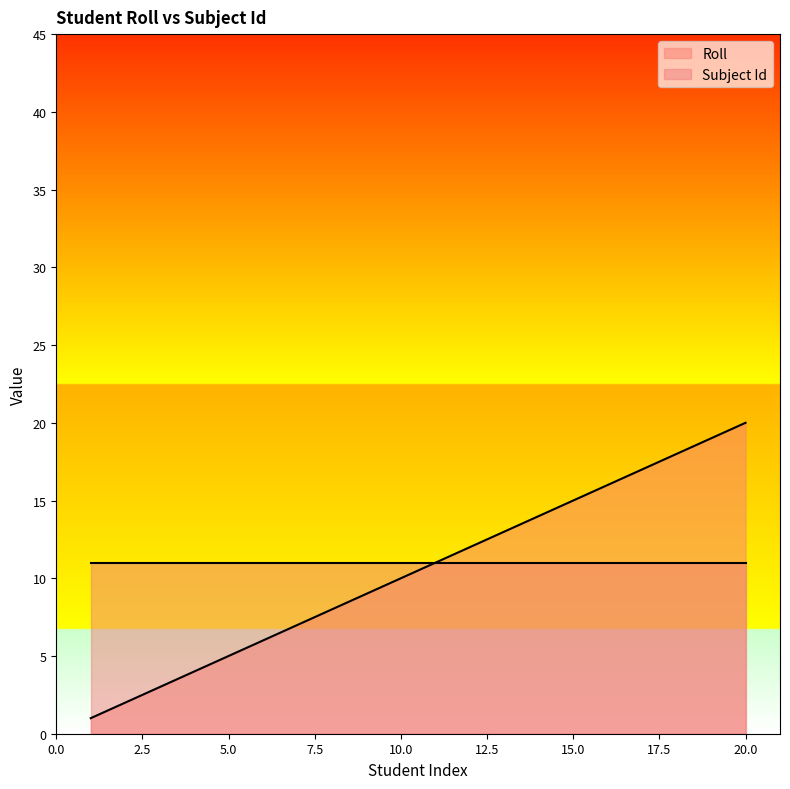

How many categories are shown in the chart?

20